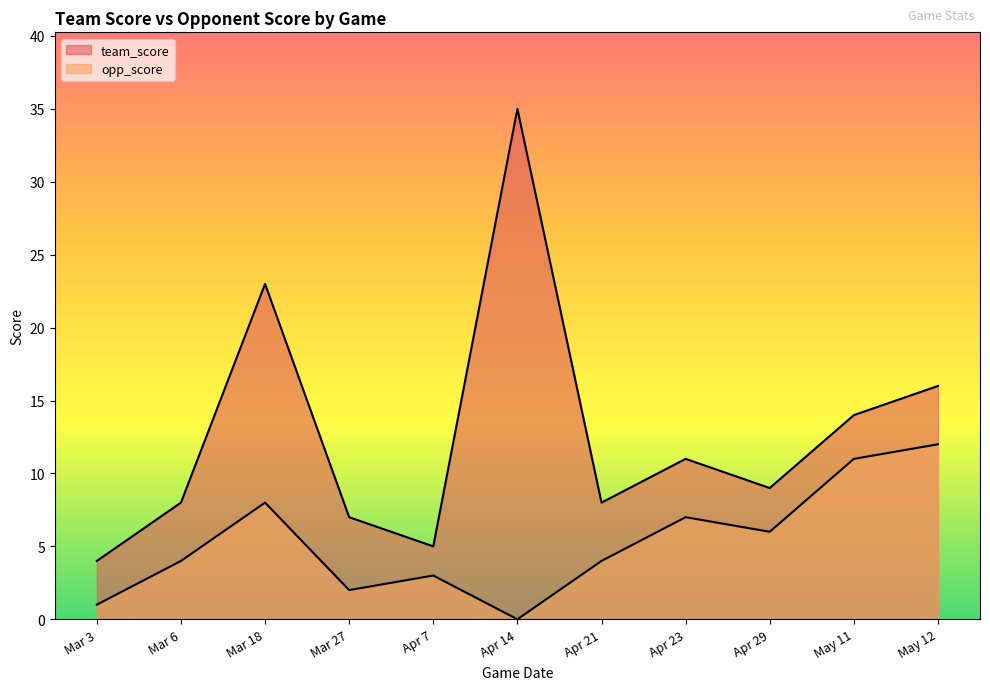

At which label does team_score first exceed 9?

Mar 18